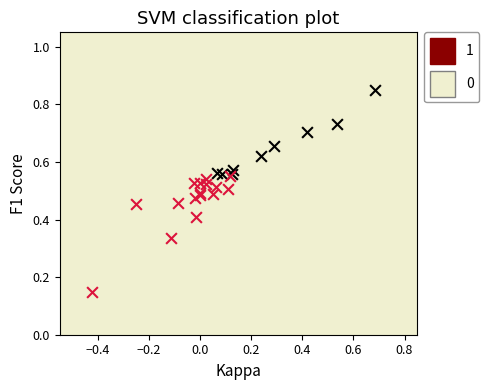

Which series has the largest Y range (max minus min)?

0